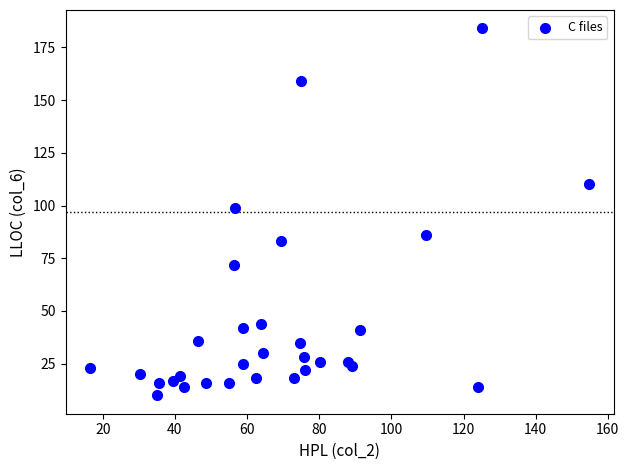

What Y value in the scatter plot is closest to 97?

99